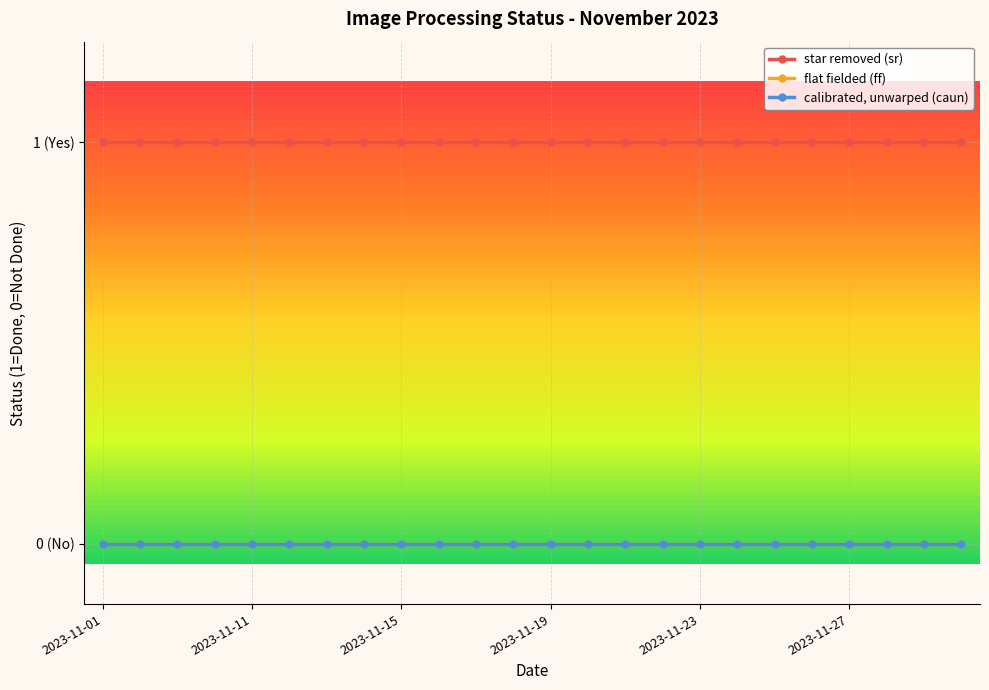

Is this an area chart (filled region under the line)?

No